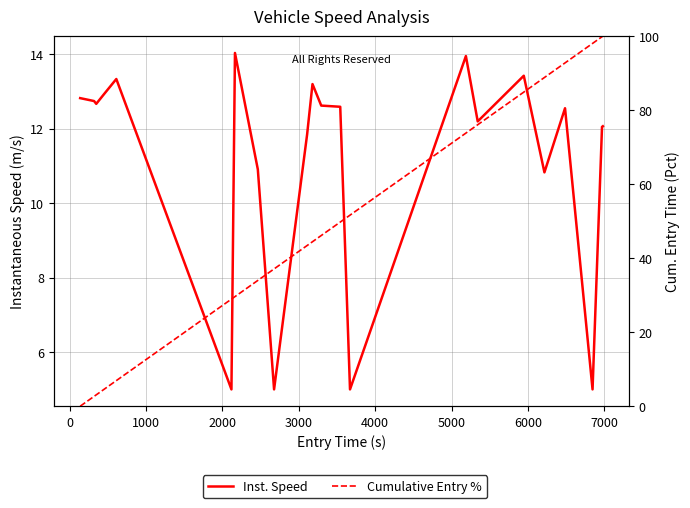

Rank the series by their average value, from lowest to highest.

Inst. Speed, Cumulative Entry %